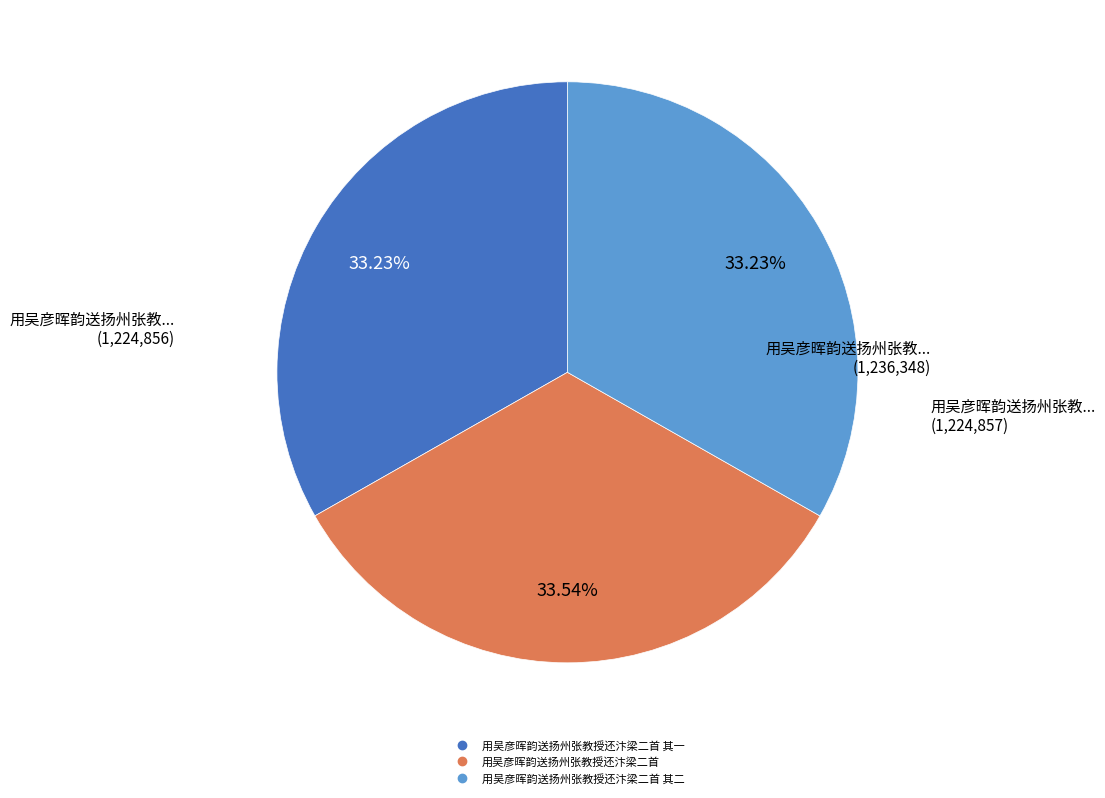

How many slices are in this pie chart?

3